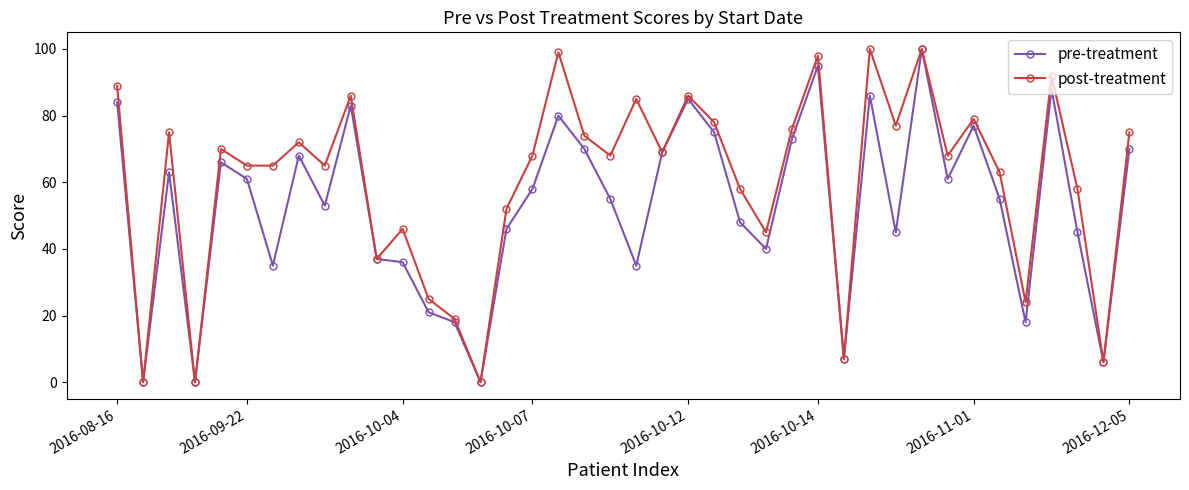

How many series are shown in this chart?

2